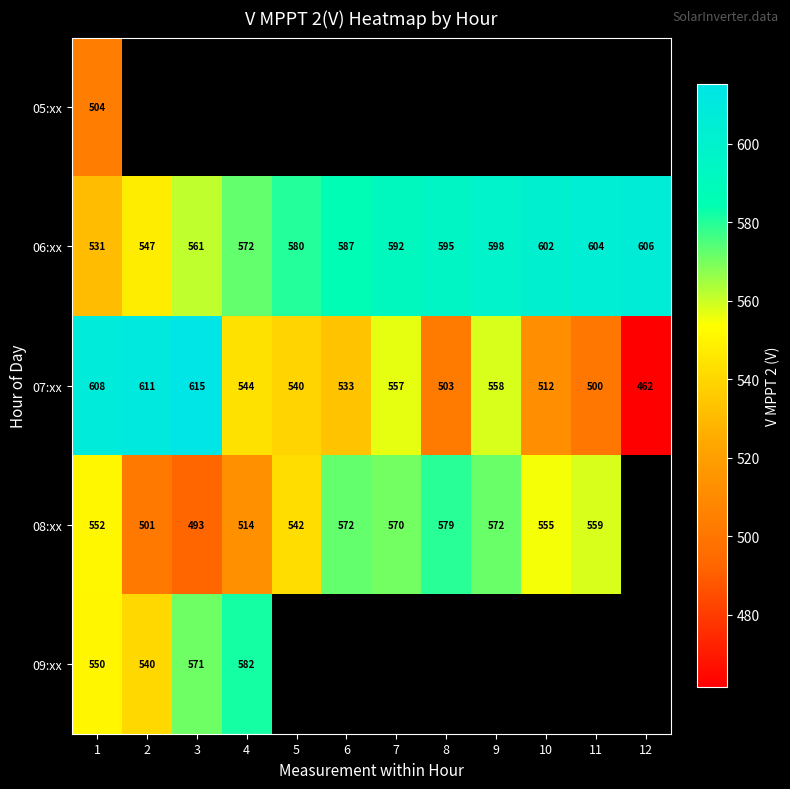

Which category has the highest value in the 06:xx series?

12